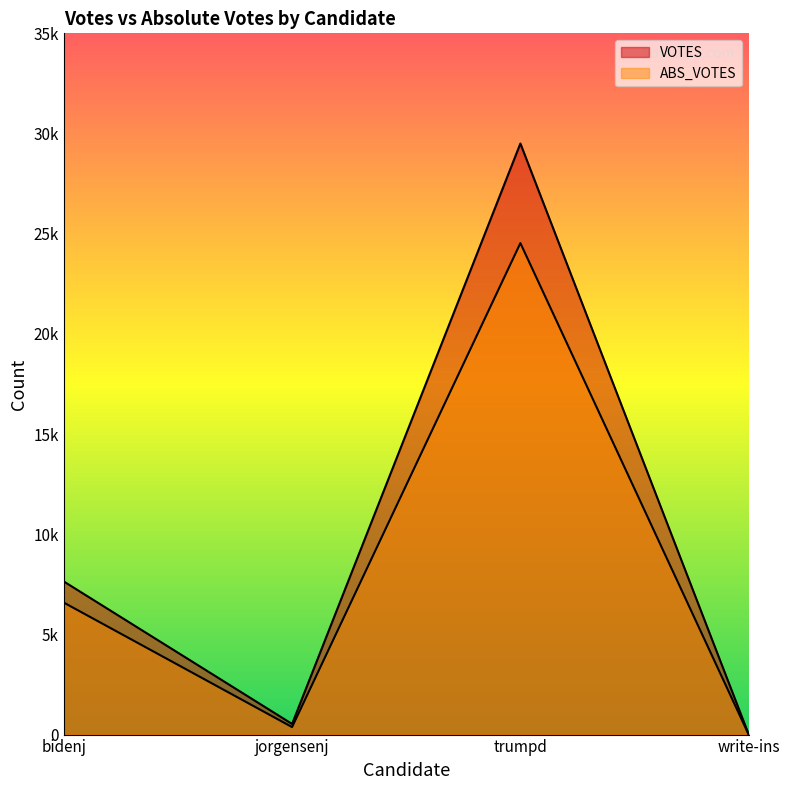

What is the difference between the maximum and minimum values in the ABS_VOTES series?

24530